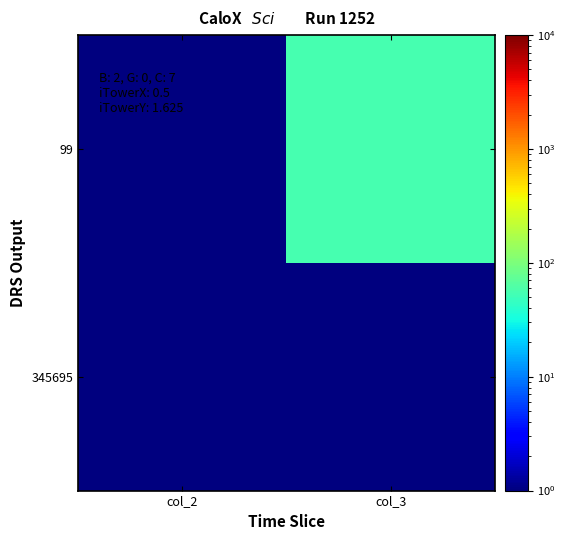

Count the number of categories in the chart.

2